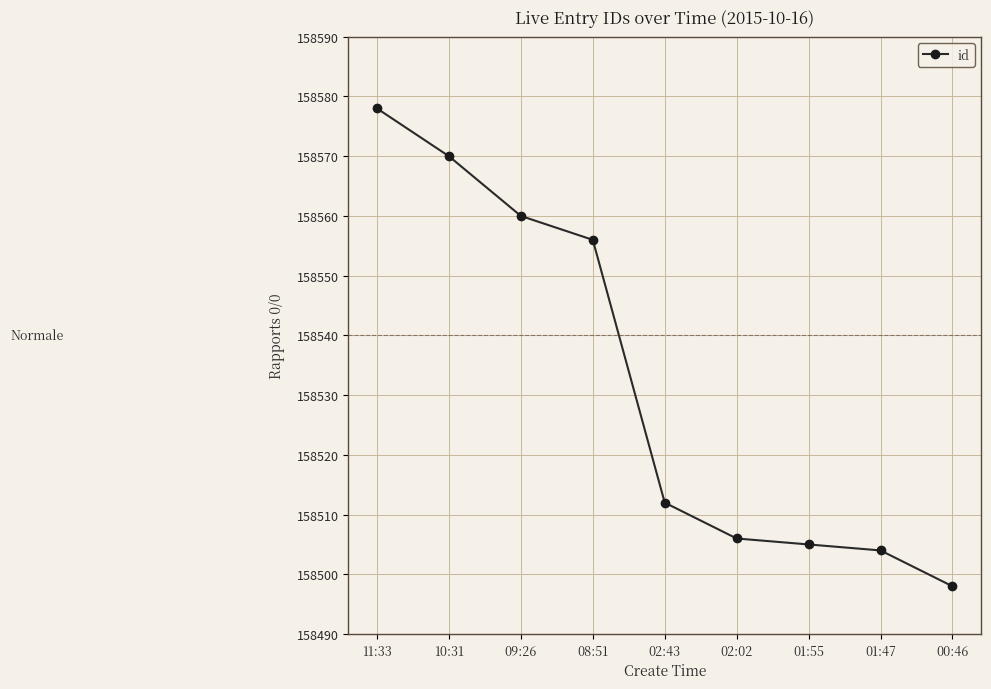

Approximately how many times larger is the value at 10:31 compared to 11:33?

1.0